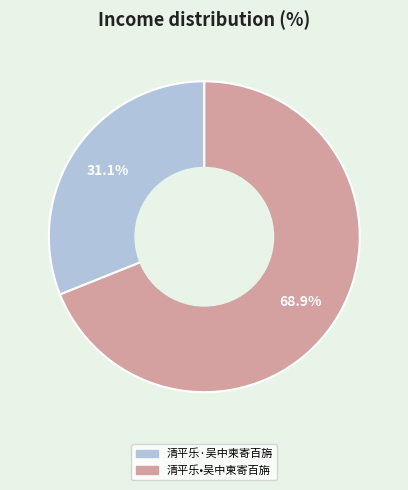

To the nearest percent, what is the average slice percentage?

50%